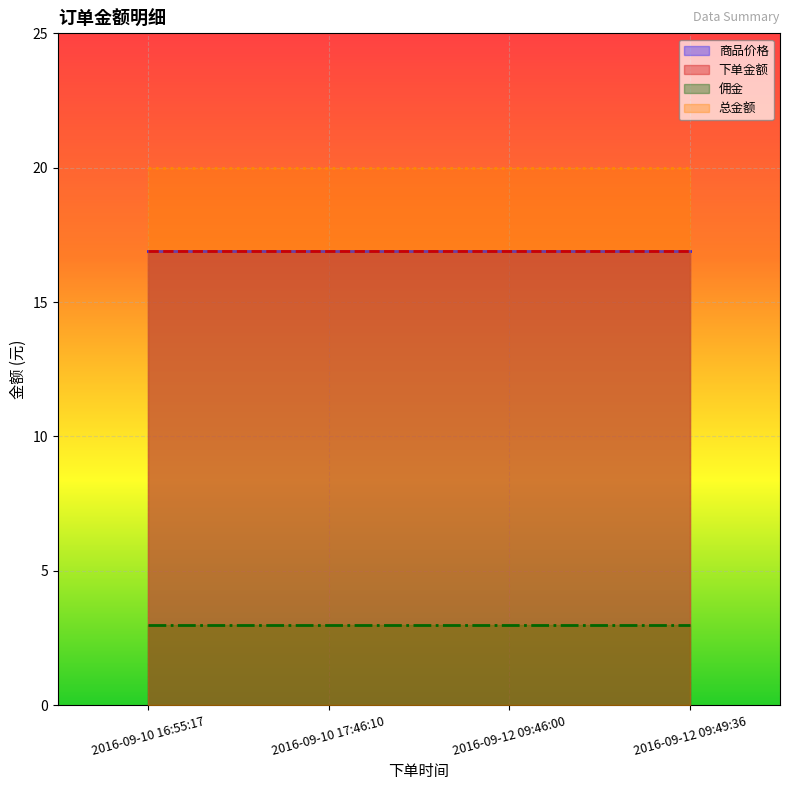

Reading left to right, extract all data points from this chart.

商品价格: 2016-09-10 16:55:17=16.9	2016-09-10 17:46:10=16.9	2016-09-12 09:46:00=16.9	2016-09-12 09:49:36=16.9
下单金额: 2016-09-10 16:55:17=16.9	2016-09-10 17:46:10=16.9	2016-09-12 09:46:00=16.9	2016-09-12 09:49:36=16.9
佣金: 2016-09-10 16:55:17=3.0	2016-09-10 17:46:10=3.0	2016-09-12 09:46:00=3.0	2016-09-12 09:49:36=3.0
总金额: 2016-09-10 16:55:17=20.0	2016-09-10 17:46:10=20.0	2016-09-12 09:46:00=20.0	2016-09-12 09:49:36=20.0